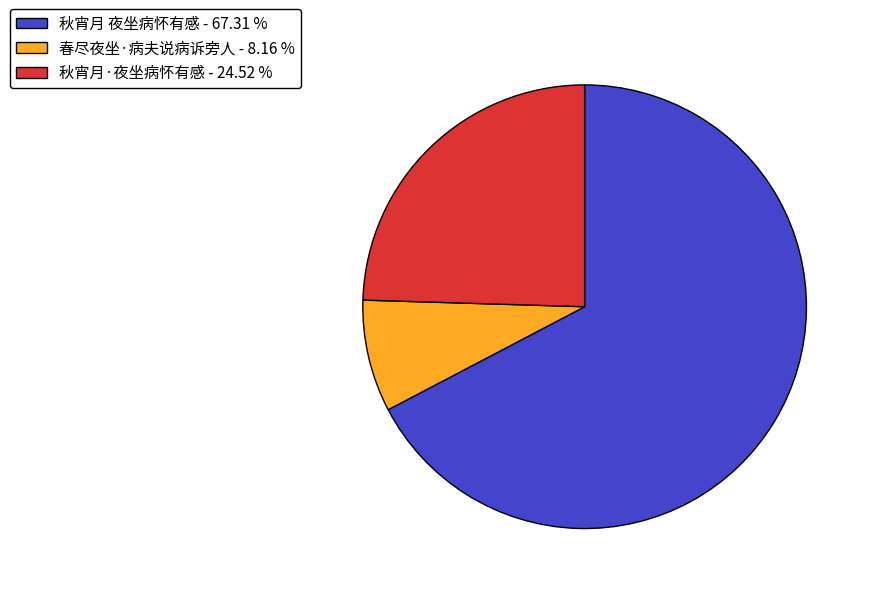

True or false: 秋宵月·夜坐病怀有感 accounts for 38% of the total.

False